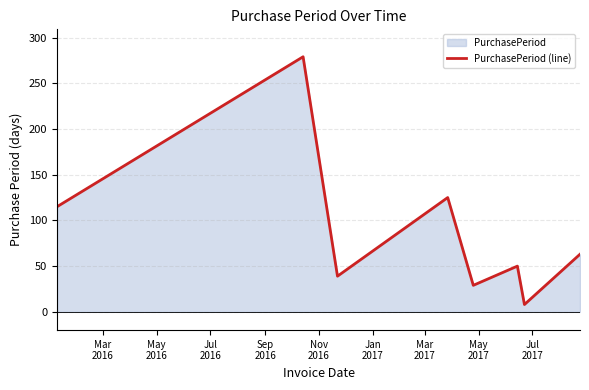

What is the maximum value shown in the chart?

279